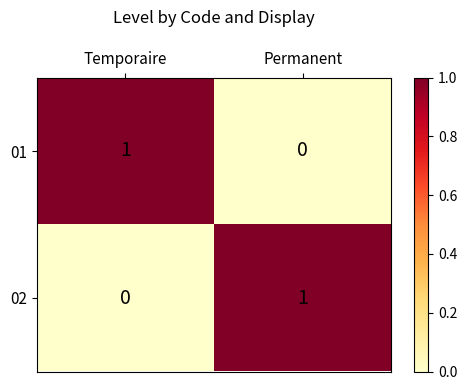

Reading right to left, extract all data points from this chart.

01: Permanent=0	Temporaire=1
02: Permanent=1	Temporaire=0